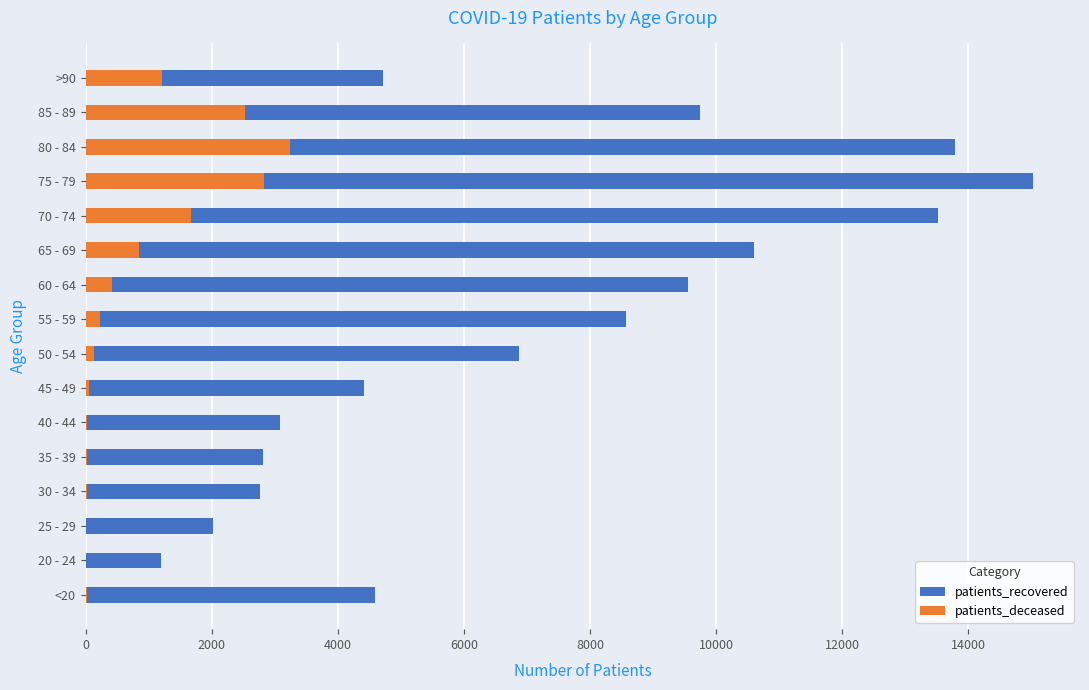

At which category is the sum across all series the highest?

75 - 79